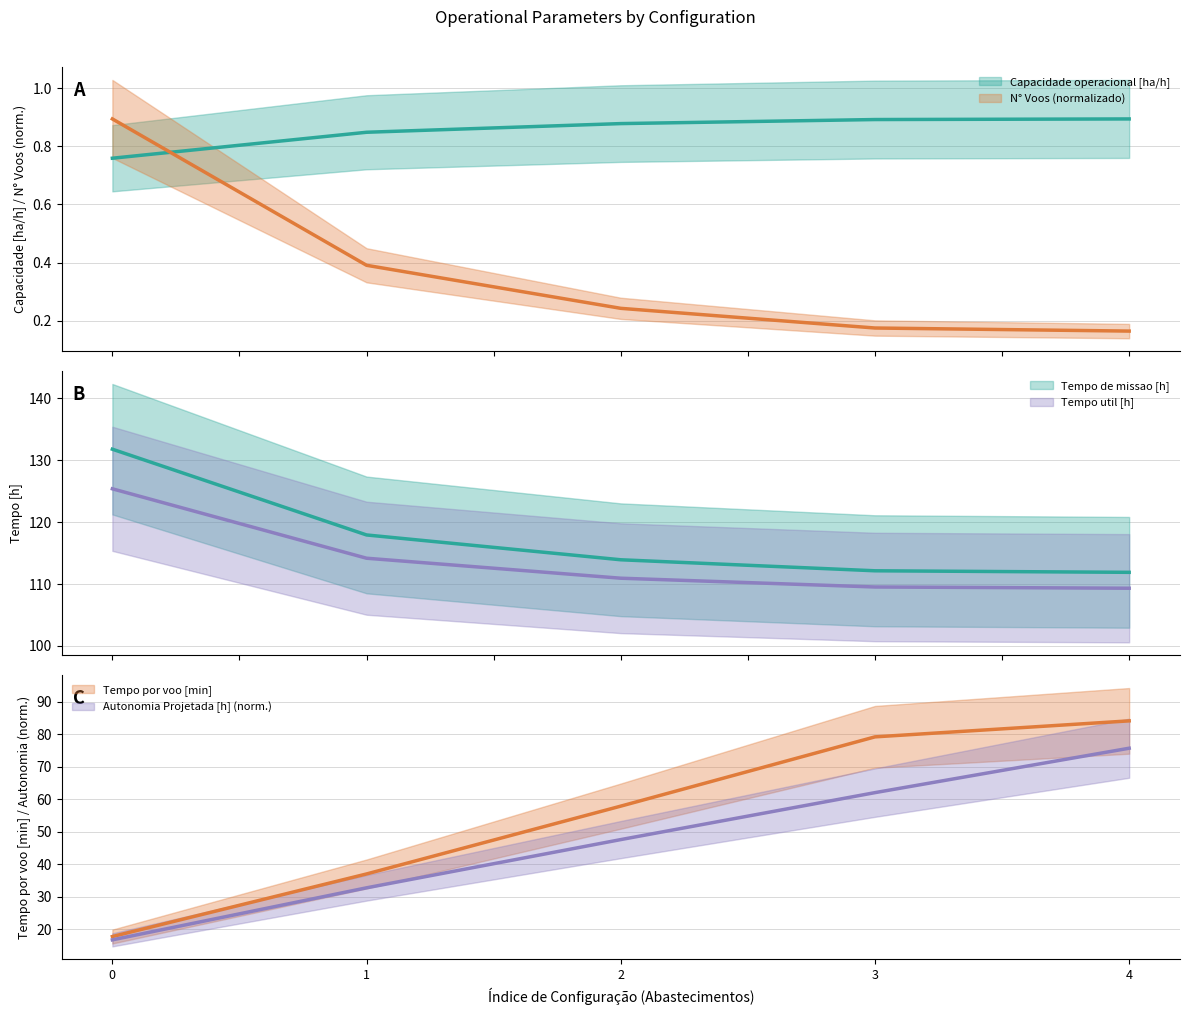

What is the minimum value shown in the chart?

0.2